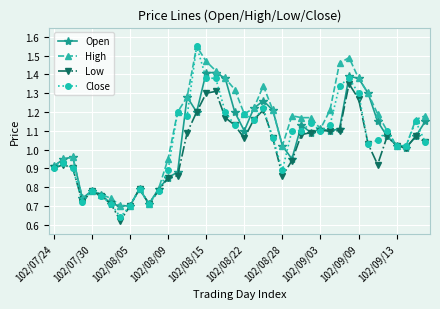

How many distinct data groups are displayed?

4